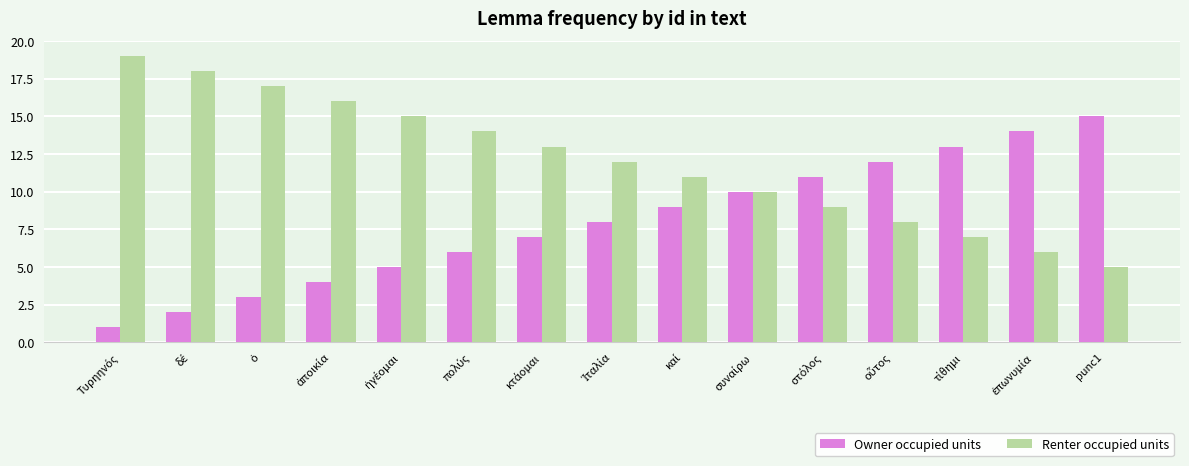

How many values in the Owner occupied units series are below 8?

7